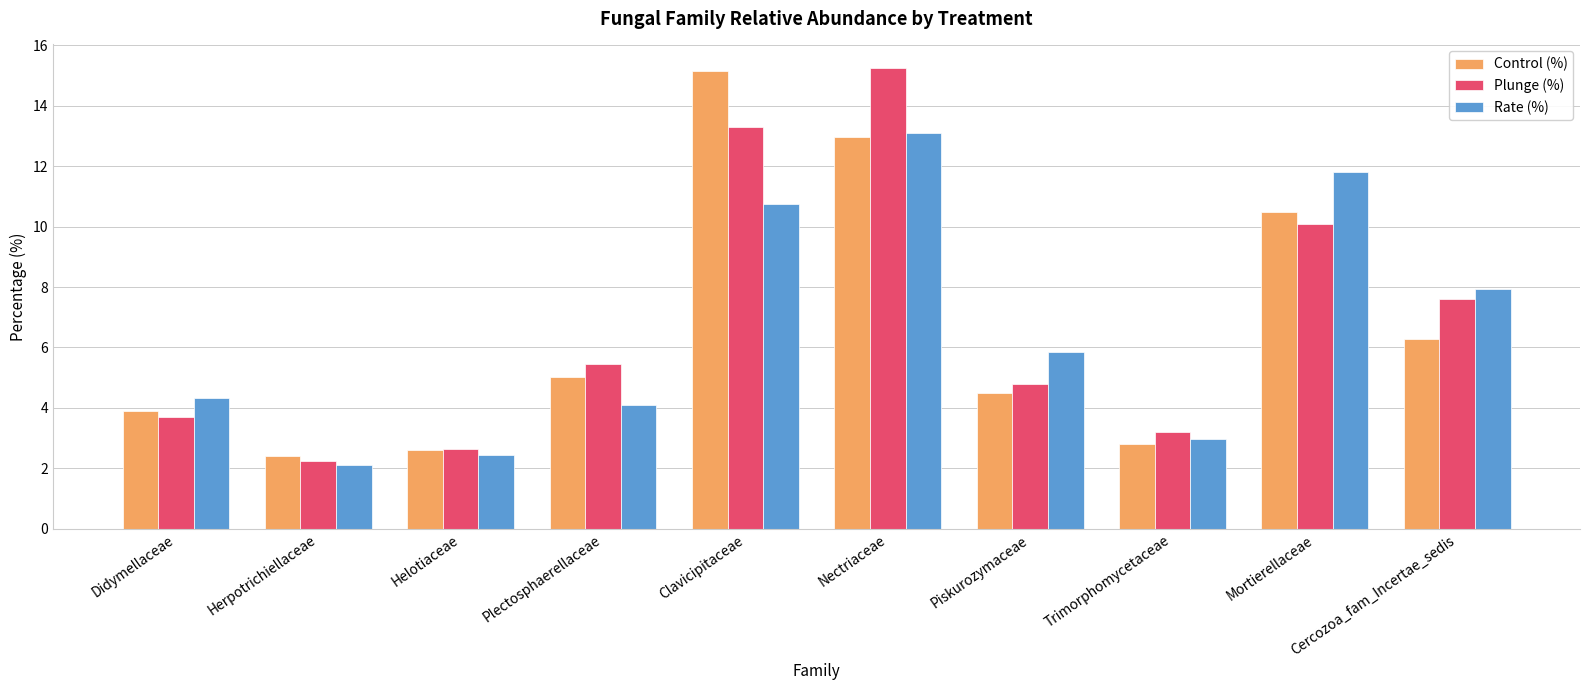

What is the difference between the Plunge (%) values at Mortierellaceae and Clavicipitaceae?

3.2